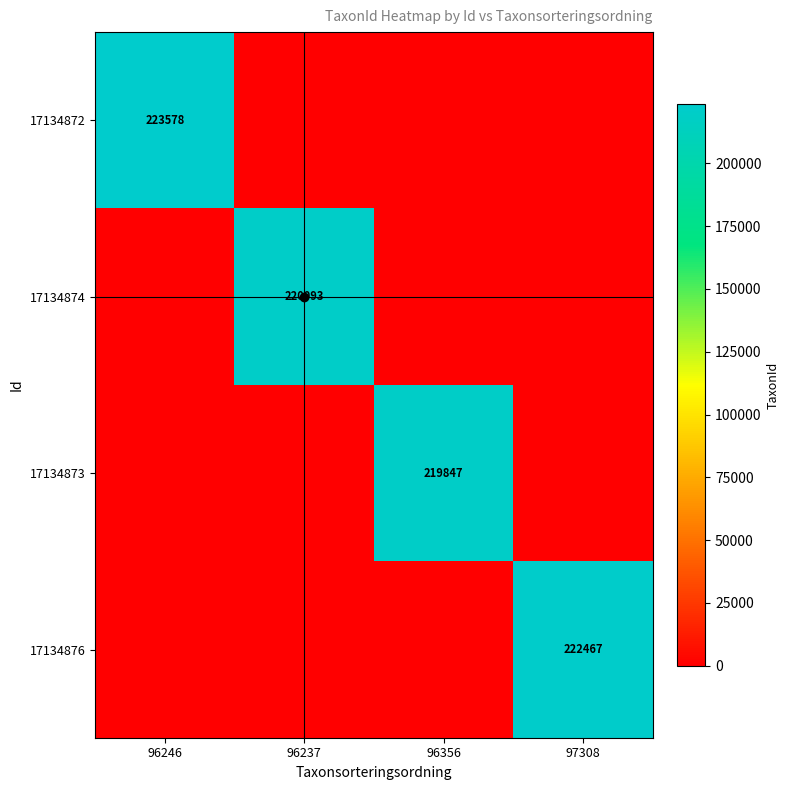

The value of 17134872 at 96246 is 317348. True or false?

False